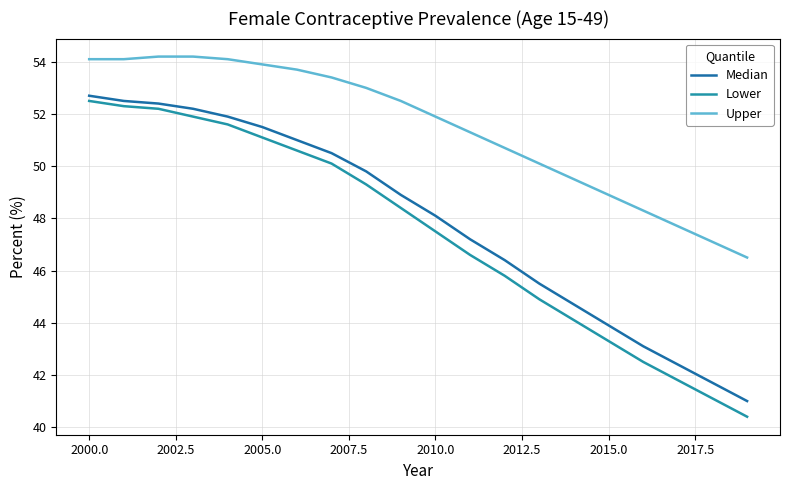

True or false: Lower and Upper cross at least once.

False